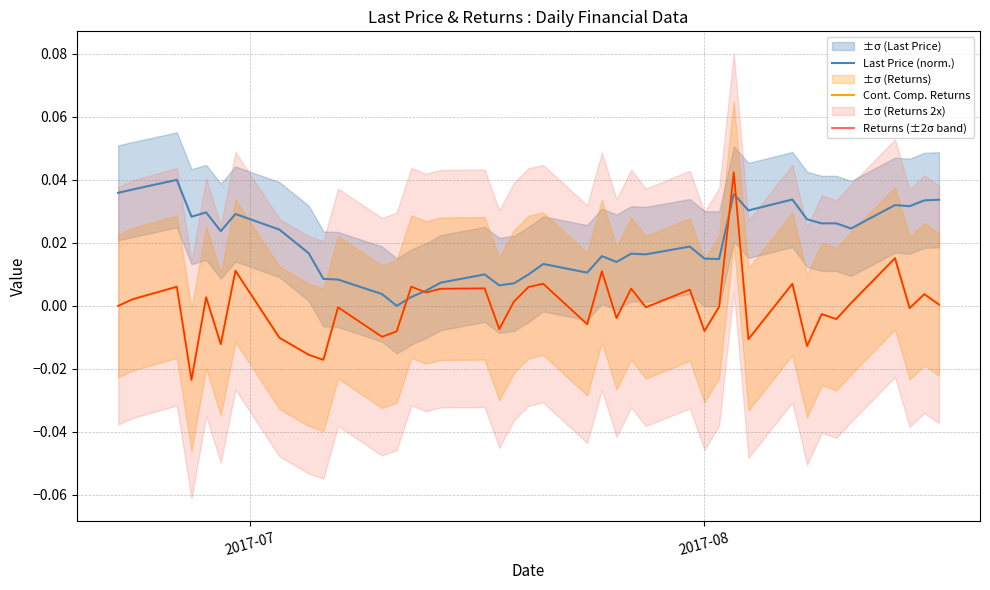

Which series ends up on top after the final intersection of Returns (±2σ band) and Last Price (norm.)?

Last Price (norm.)